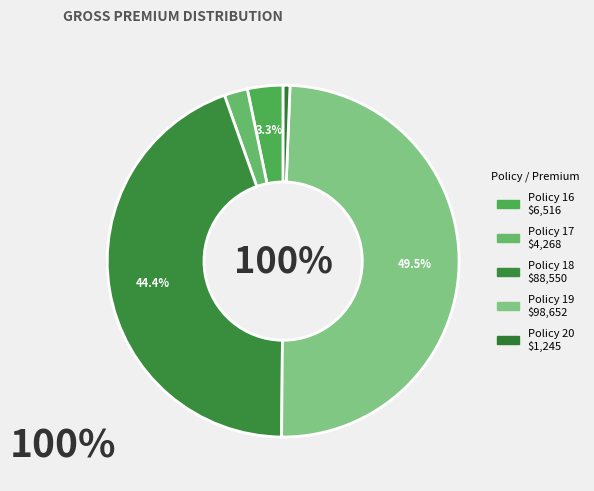

Which category has the smallest portion of the pie?

Policy 20